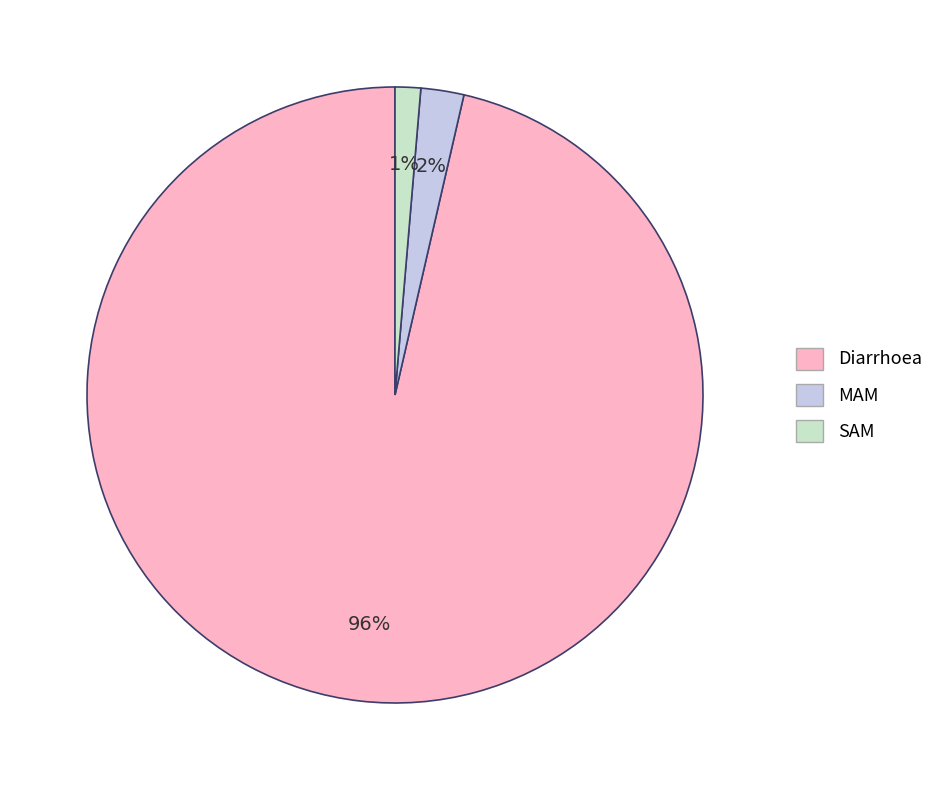

Which has a higher value, Diarrhoea or MAM?

Diarrhoea